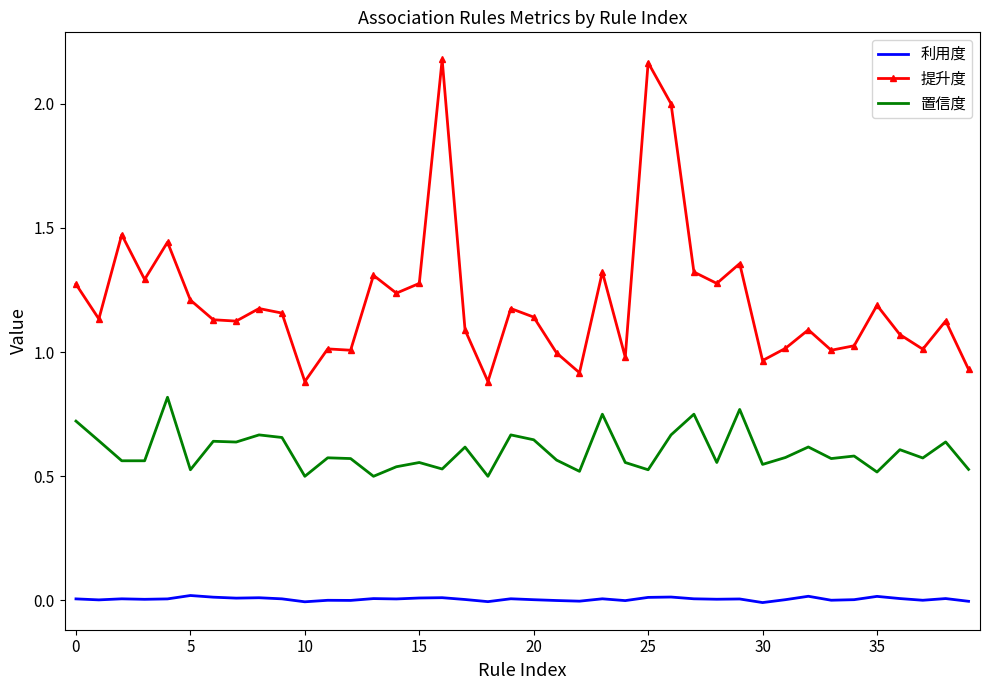

True or false: 置信度 and 提升度 intersect in this chart.

False